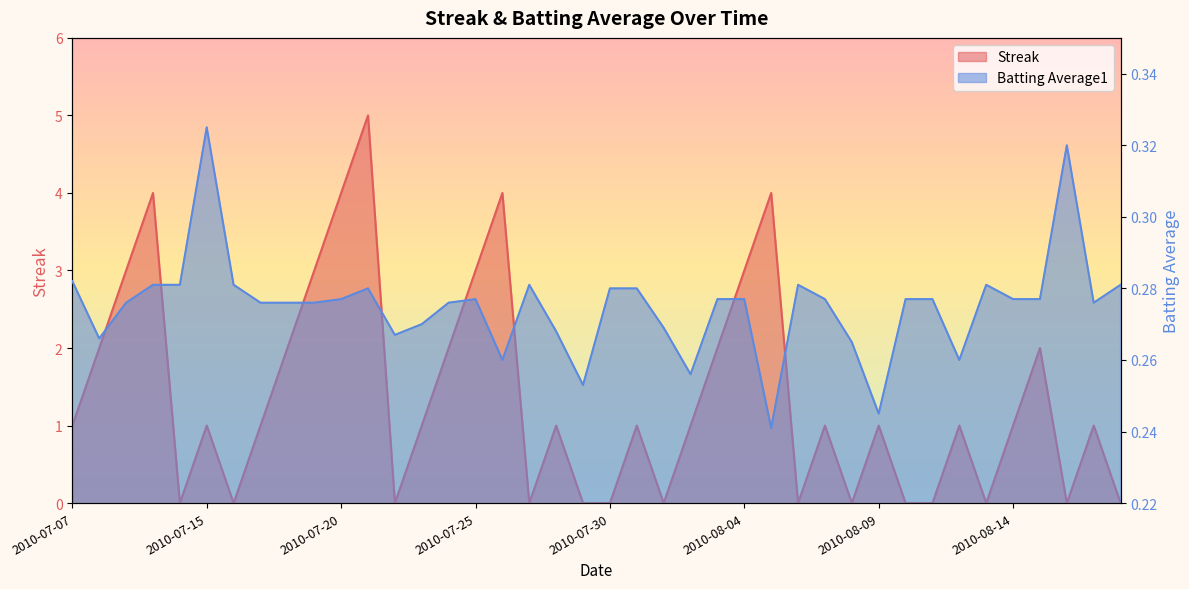

Which has a higher value, 2010-07-28 or 2010-08-18?

2010-07-28